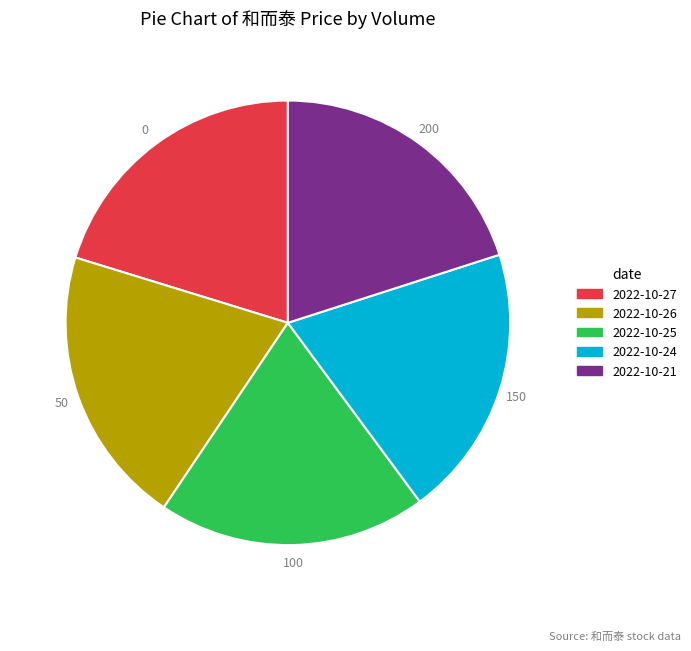

Does any single category account for the majority?

No